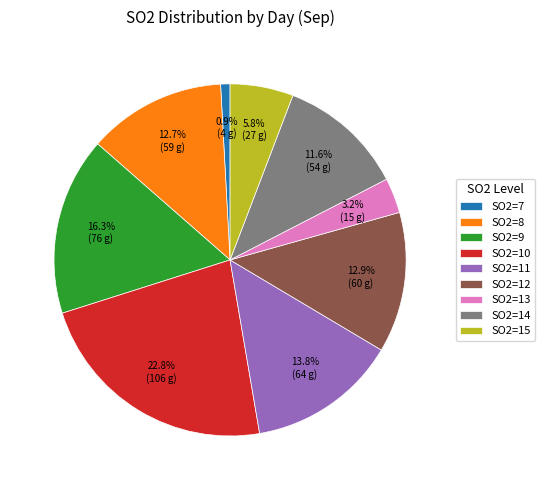

Is SO2=12 the majority of the pie?

No